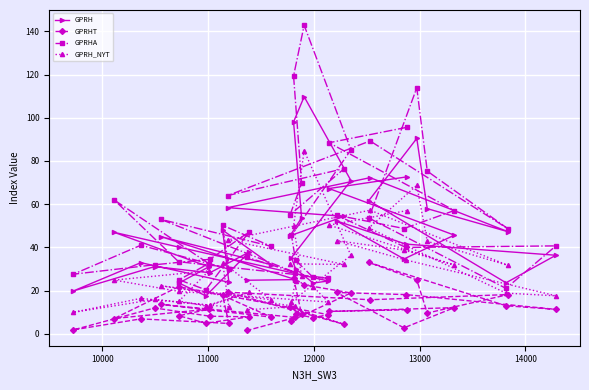

What is the greatest value displayed?

142.8